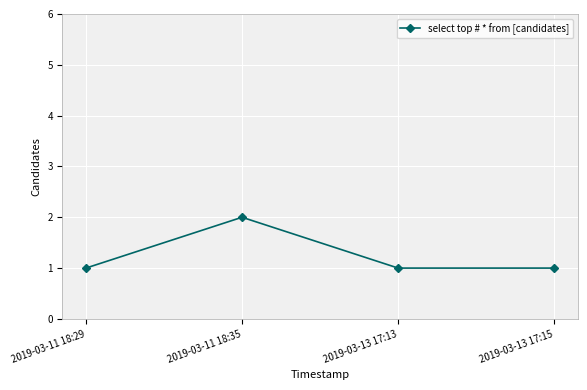

Approximately how many times larger is the value at 2019-03-13 17:15 compared to 2019-03-11 18:29?

1.0